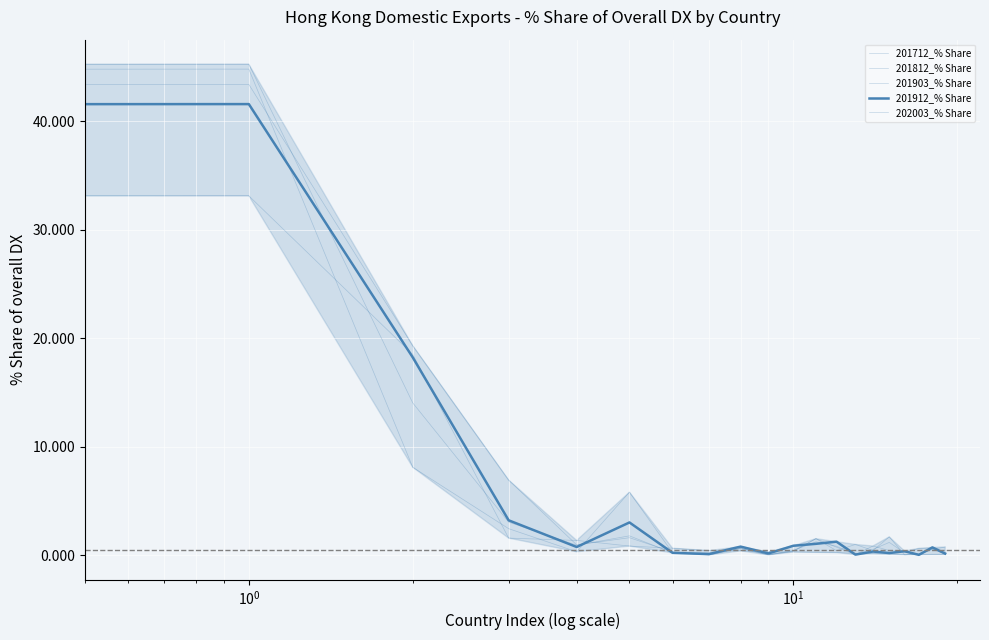

Rank the series by their maximum value, from highest to lowest.

201812_% Share, 201712_% Share, 201903_% Share, 201912_% Share, 202003_% Share